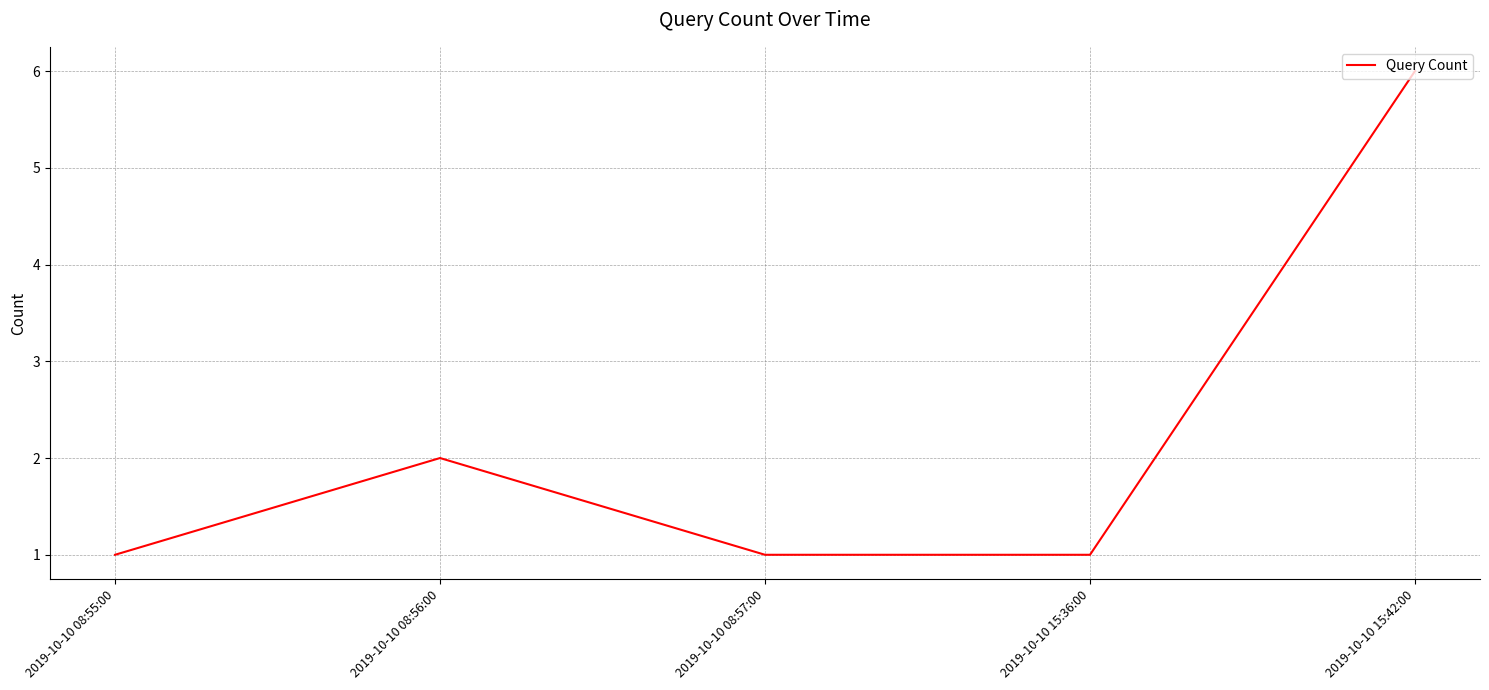

Where is the data nearest to the value 3?

2019-10-10 08:56:00